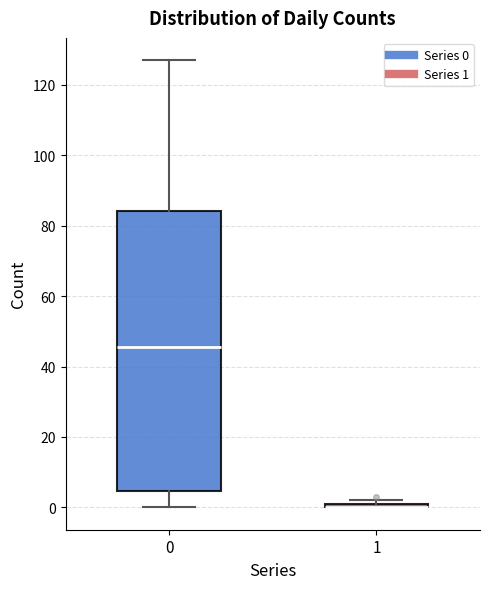

Comparing the boxes themselves (not the whiskers), which one is the tallest?

0